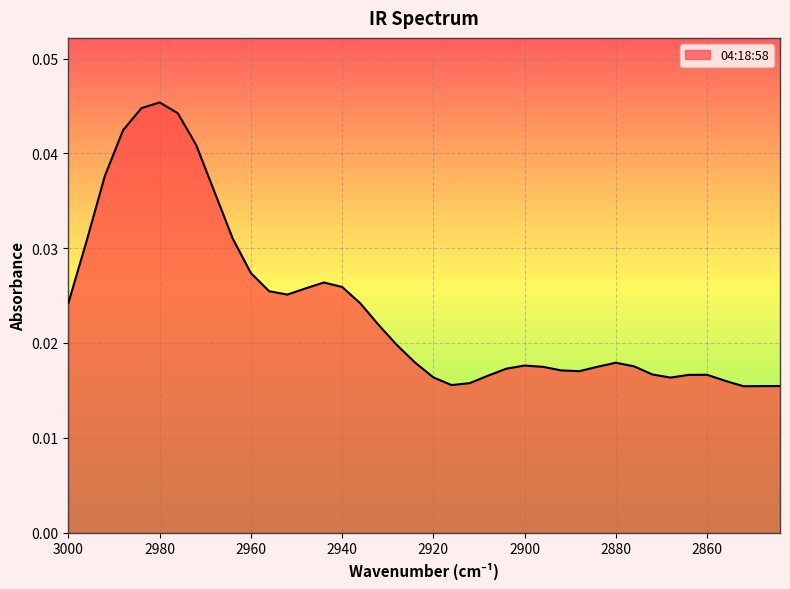

Between 2860 and 2944, which is larger?

2944